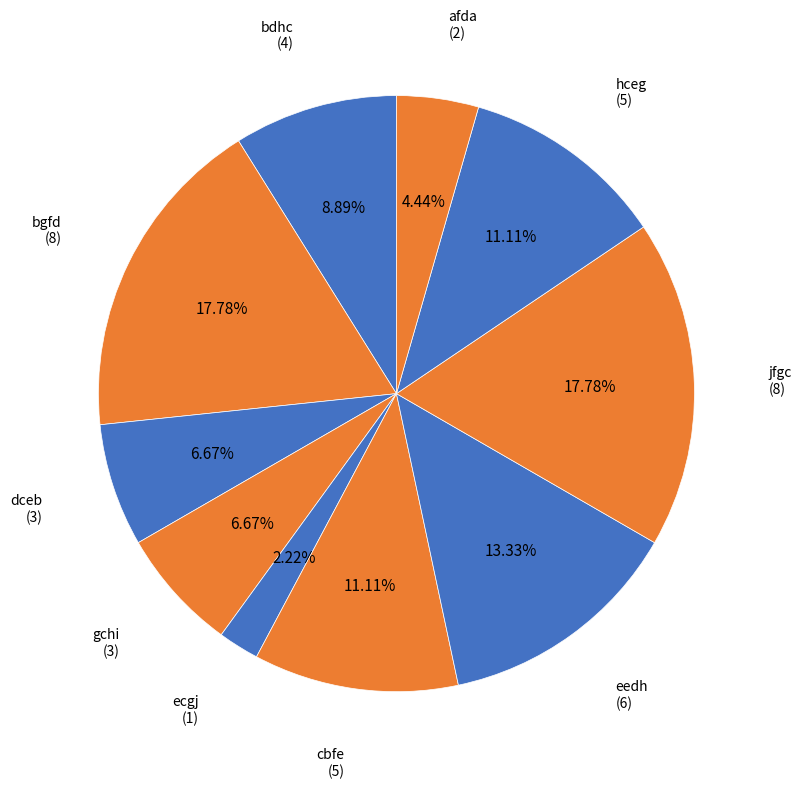

Combined, do gchi and bgfd account for over 50%?

No